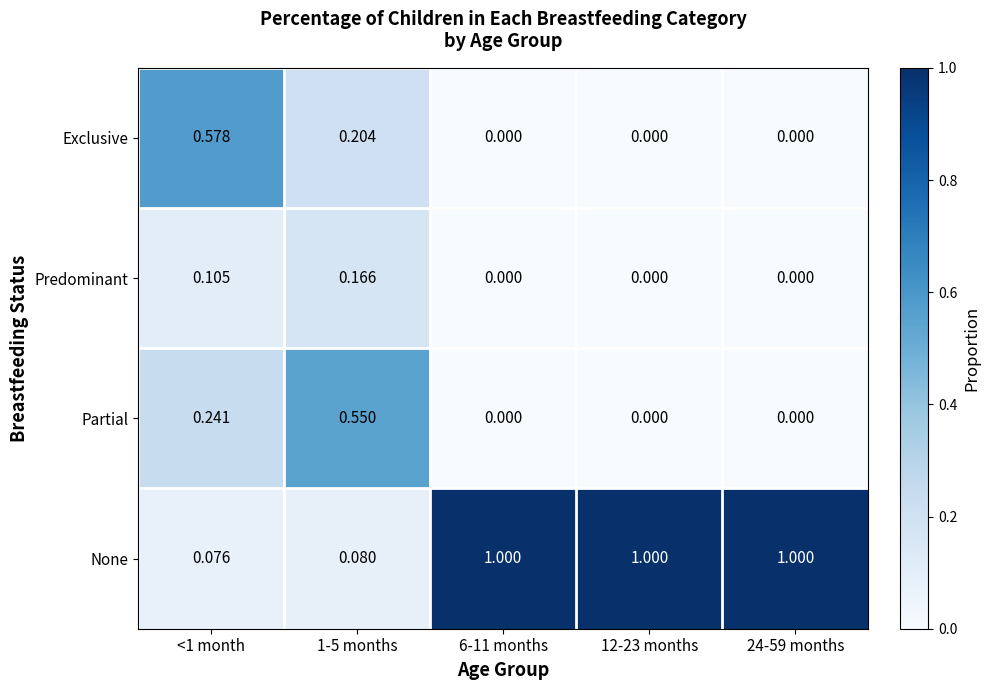

What is the greatest value displayed?

1.0